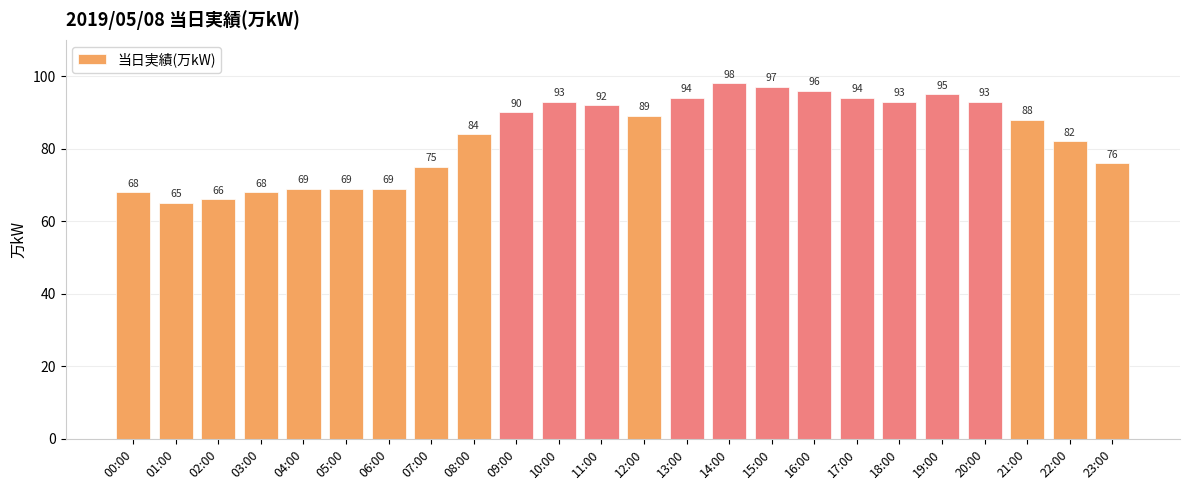

Where does the data first go above 89?

09:00